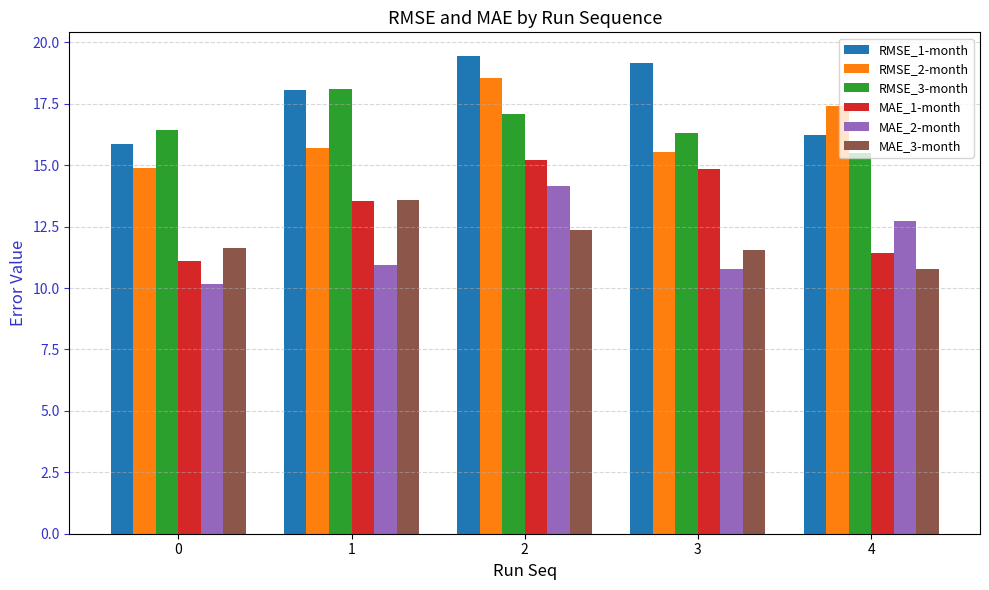

The value of RMSE_1-month at 4 is 16.2. True or false?

True